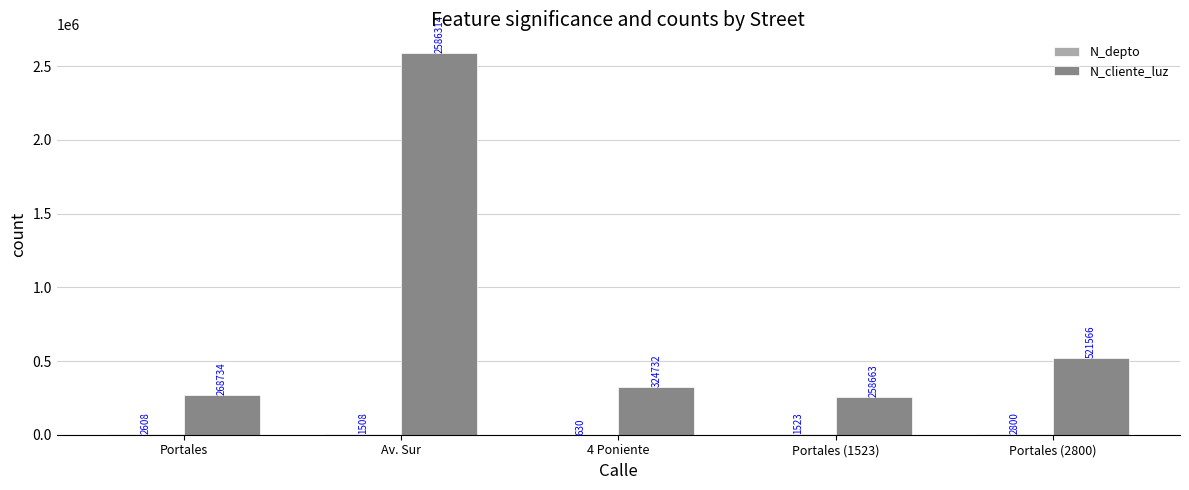

Which series changed the most between Portales (1523) and Portales (2800)?

N_cliente_luz